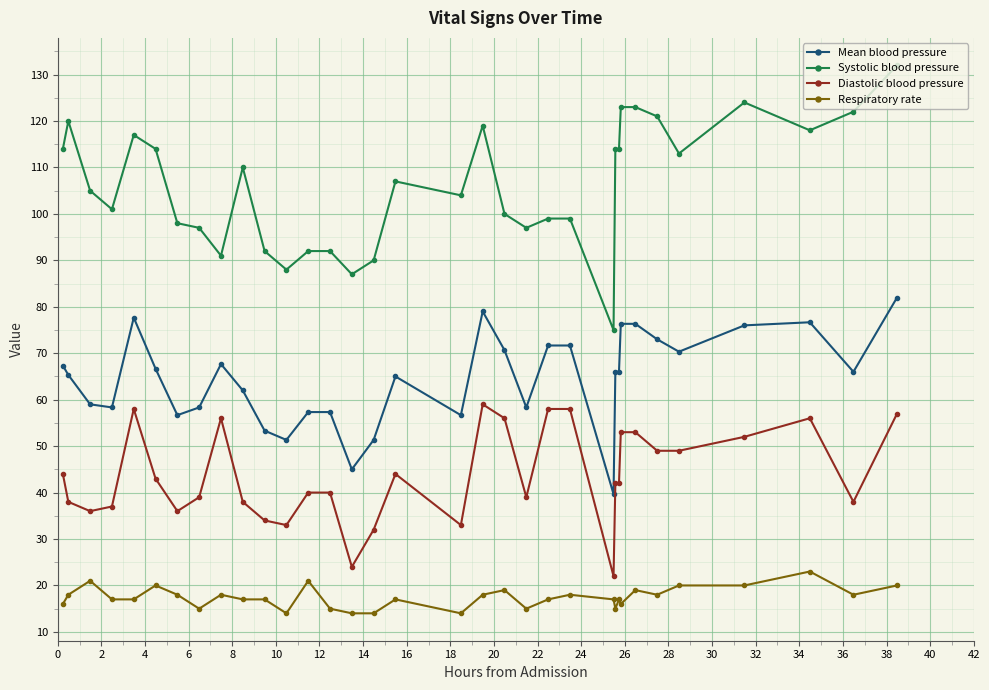

Count the Respiratory rate values in the range 16 to 19.

19